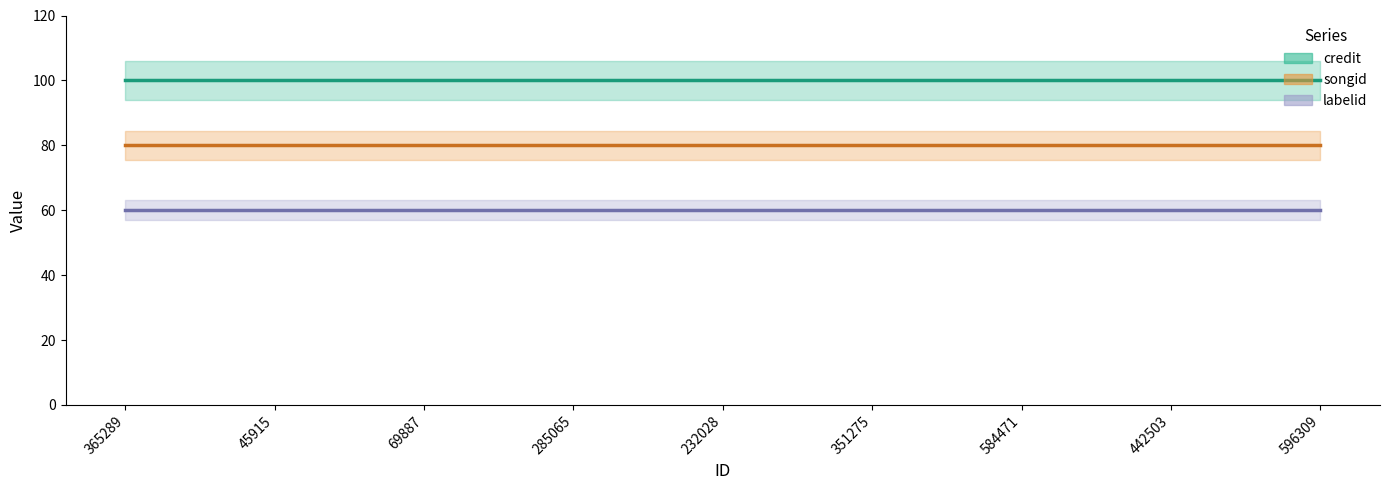

Rank the series by their maximum value, from lowest to highest.

labelid, songid, credit